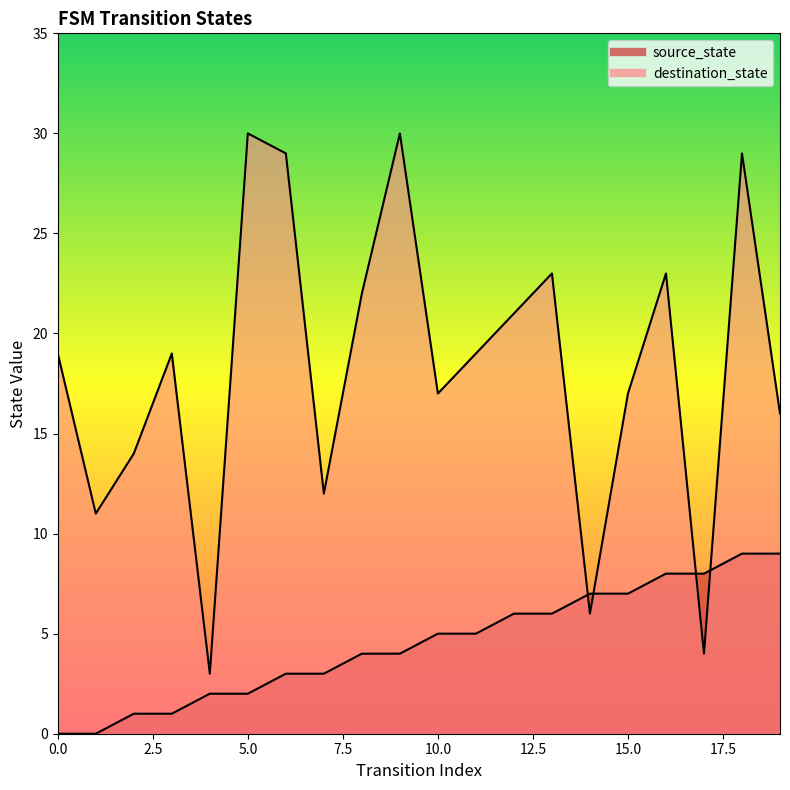

How many data points in source_state are less than 5?

10